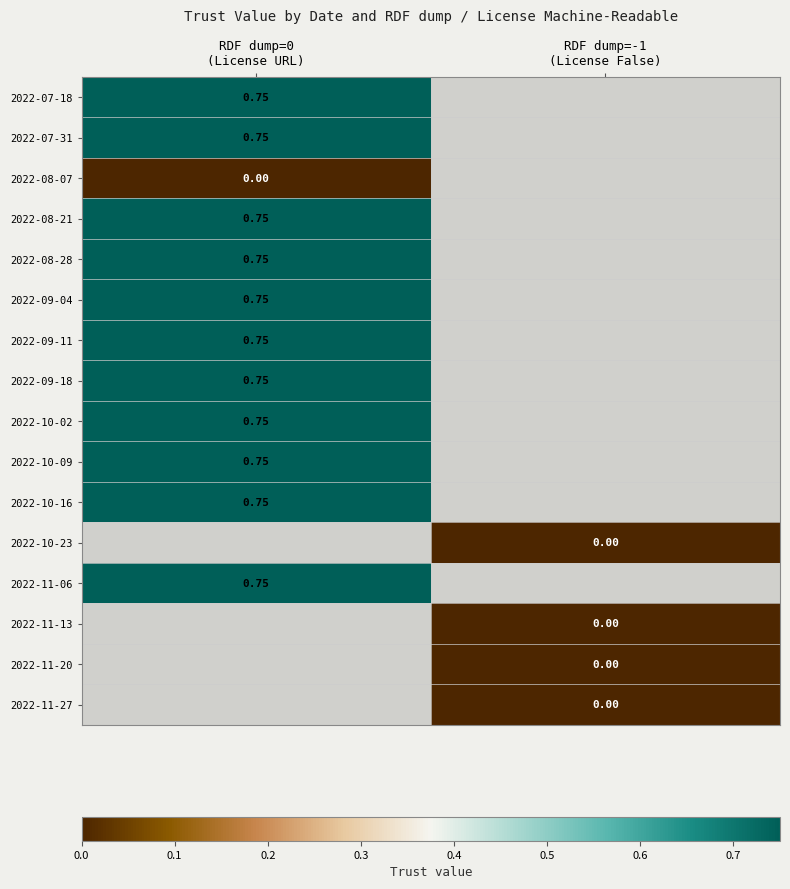

The 2022-10-02 series shows 0.8 at RDF dump=0 (License URL). True or false?

True